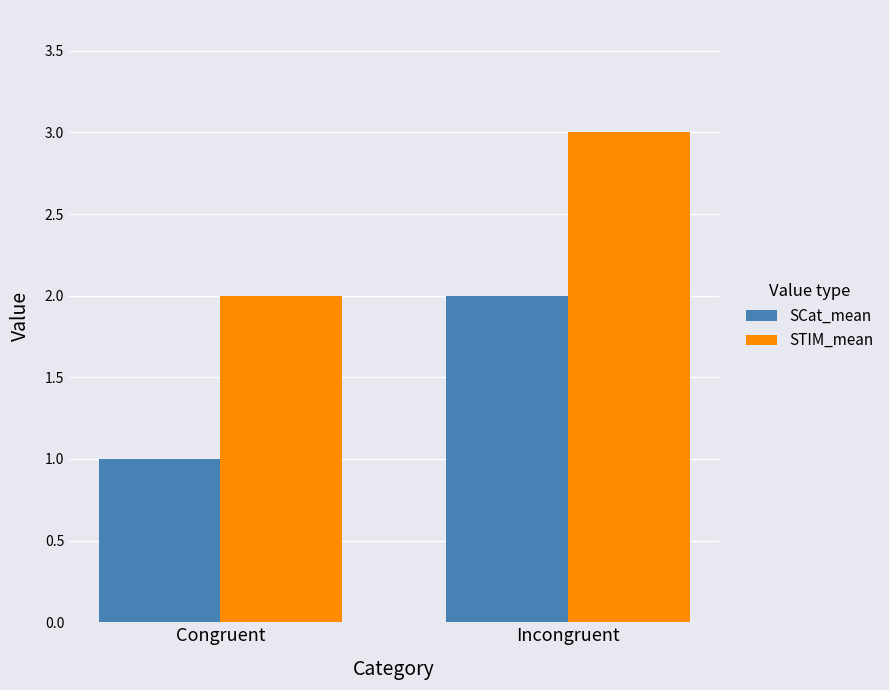

Is it true that STIM_mean equals 3 at Incongruent?

True